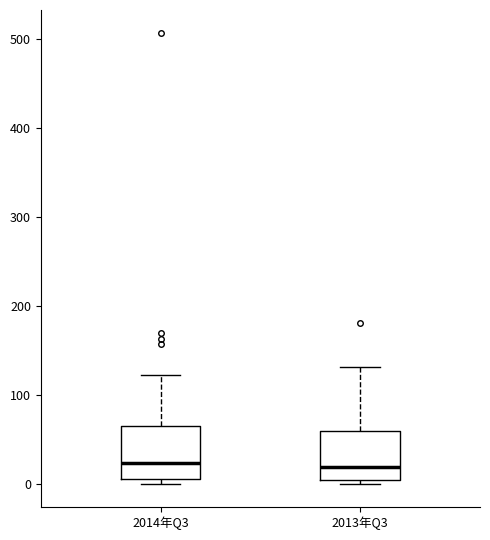

Reading left to right, read every box against the y-axis: the position of its median line, the range the box covers, and the ends of its whiskers. The values are not printed on the chart, so give them approximately, as read against the axis.

2014年Q3: median 20, box 10 to 70, whiskers 0 to 120
2013年Q3: median 20, box 10 to 60, whiskers 0 to 130